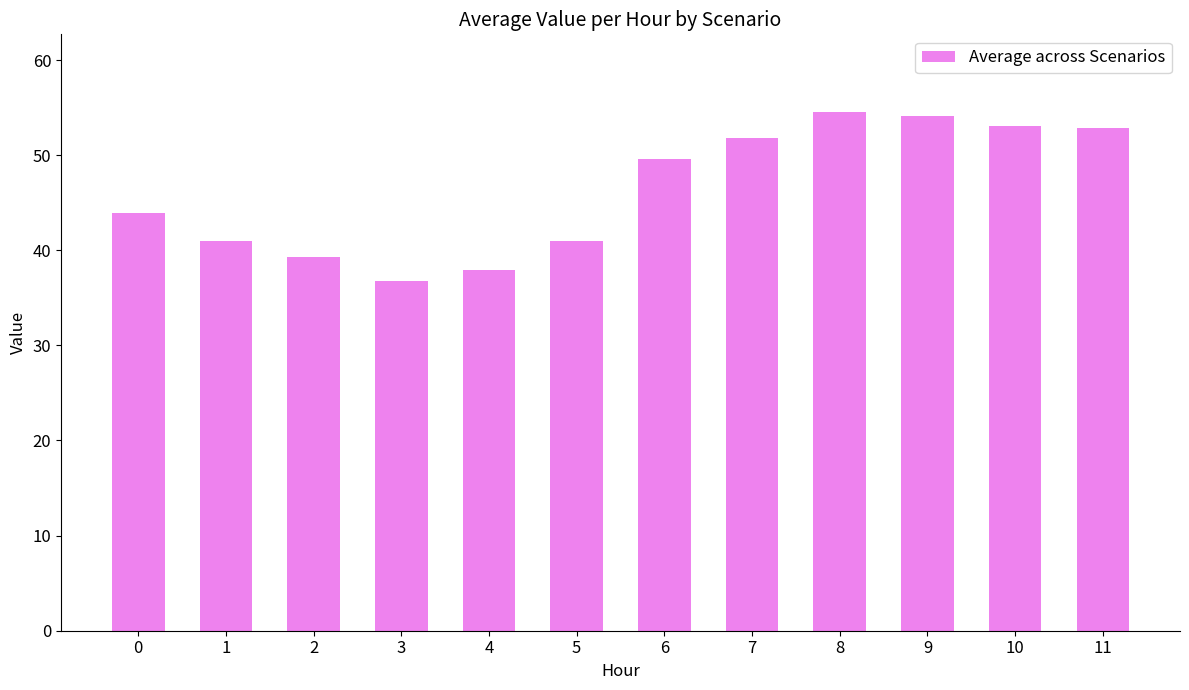

What is the minimum value shown in the chart?

36.8